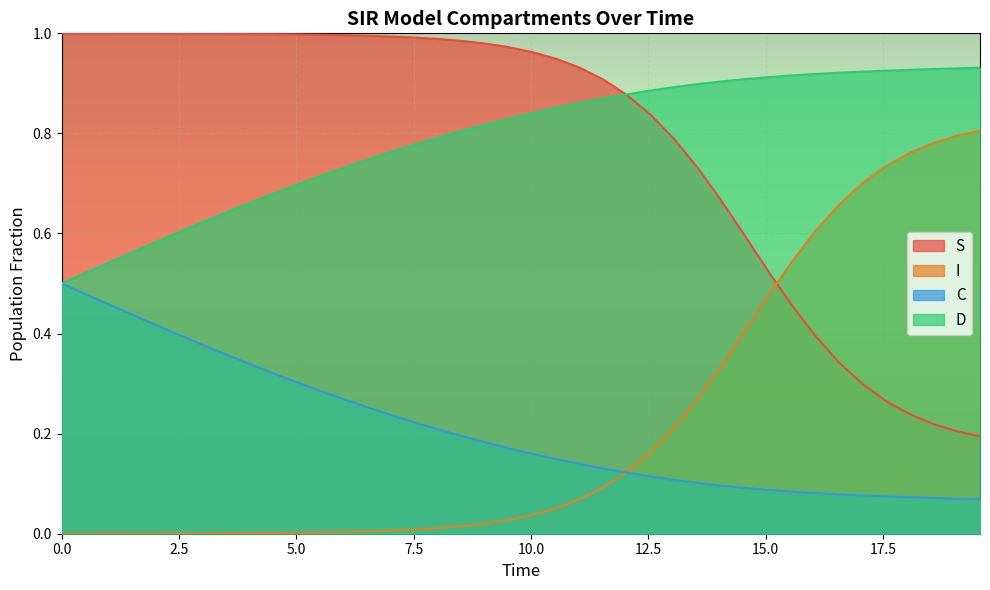

True or false: C and S intersect in this chart.

False